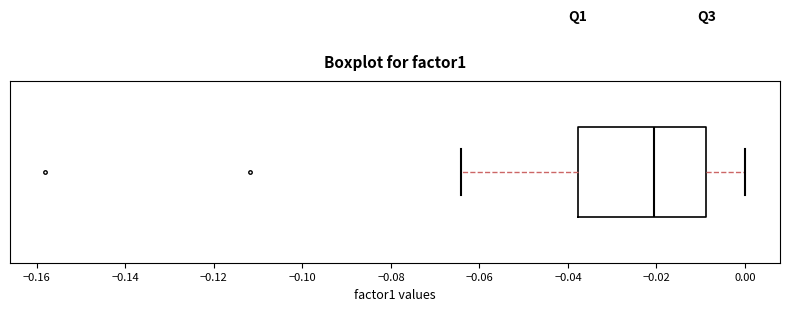

Transcribe this box plot: give where the median line is, the range the box spans, and where the two whiskers end, as read against the x-axis. The values are not printed on the chart, so give them approximately, as read against the axis.

median -0.020, box -0.038 to -0.008, whiskers -0.064 to 0.000